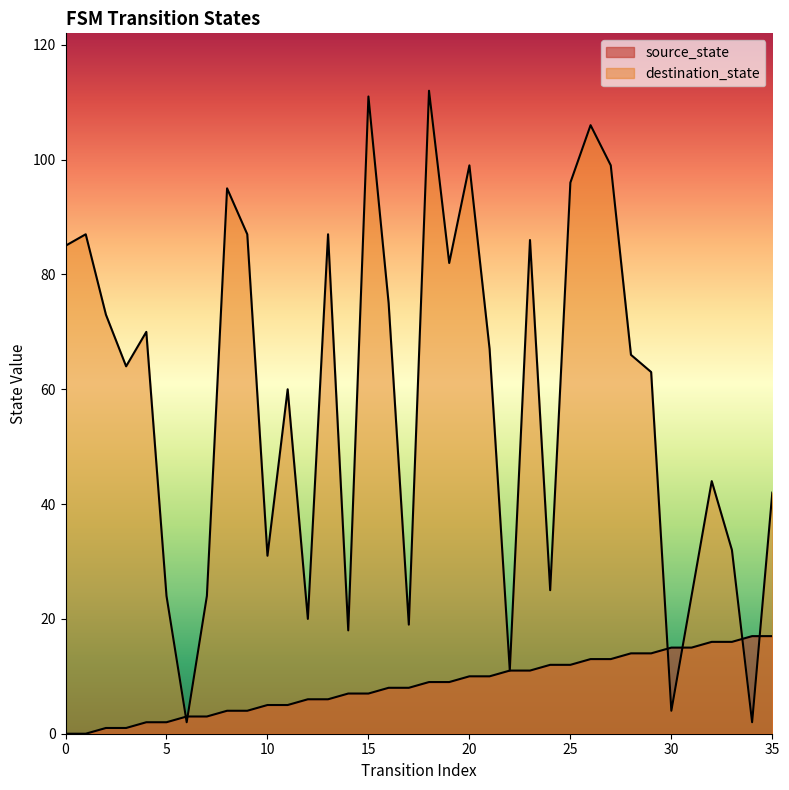

At which category does destination_state reach its first local valley?

3